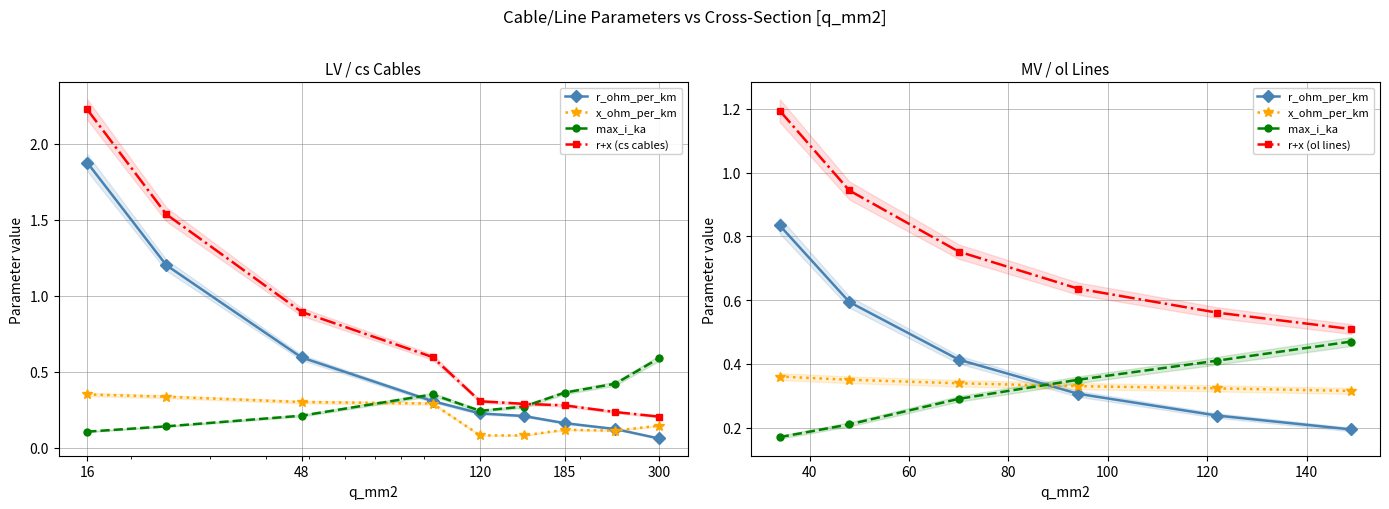

What is the average value of the x_ohm_per_km series?

0.2